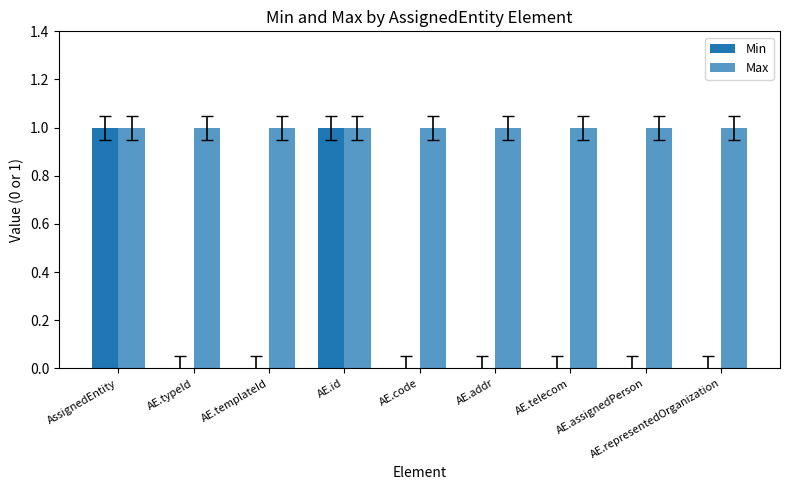

Reading left to right, transcribe all the data shown in this chart.

Min: AssignedEntity=1	AE.typeId=0	AE.templateId=0	AE.id=1	AE.code=0	AE.addr=0	AE.telecom=0	AE.assignedPerson=0	AE.representedOrganization=0
Max: AssignedEntity=1	AE.typeId=1	AE.templateId=1	AE.id=1	AE.code=1	AE.addr=1	AE.telecom=1	AE.assignedPerson=1	AE.representedOrganization=1